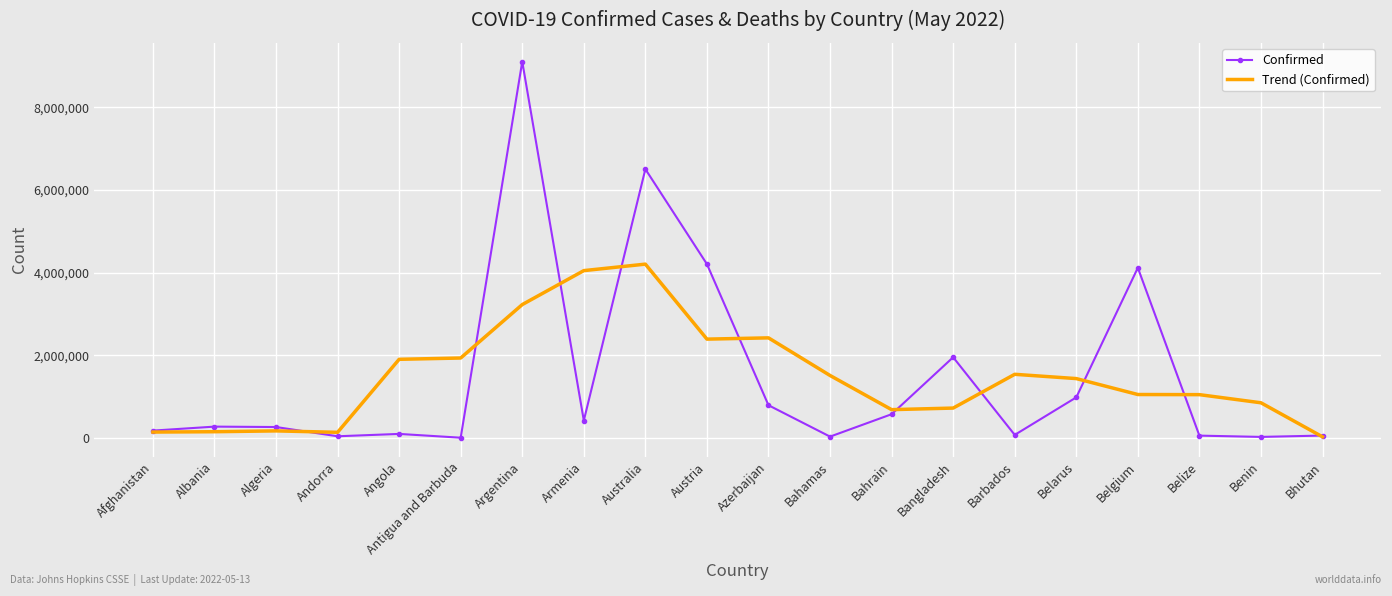

Is it true that Confirmed equals 99287.0 at Angola?

True